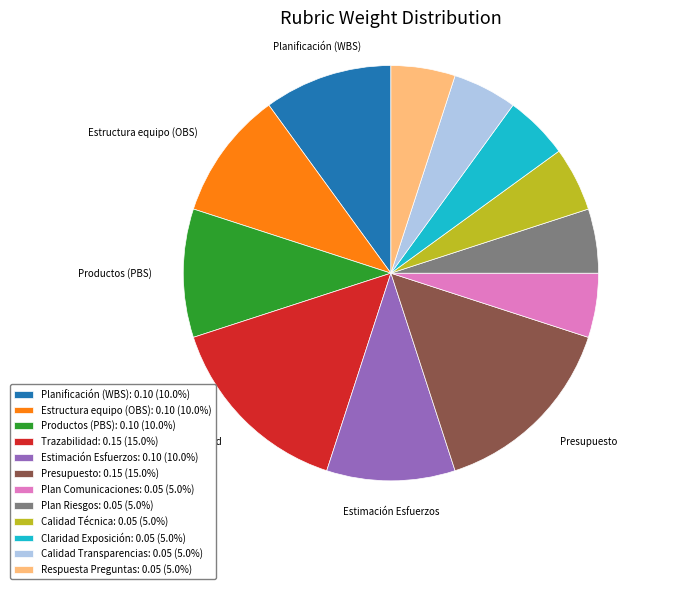

Is the sum of Trazabilidad: 0.15 (15.0%) and Productos (PBS): 0.10 (10.0%) greater than half?

No